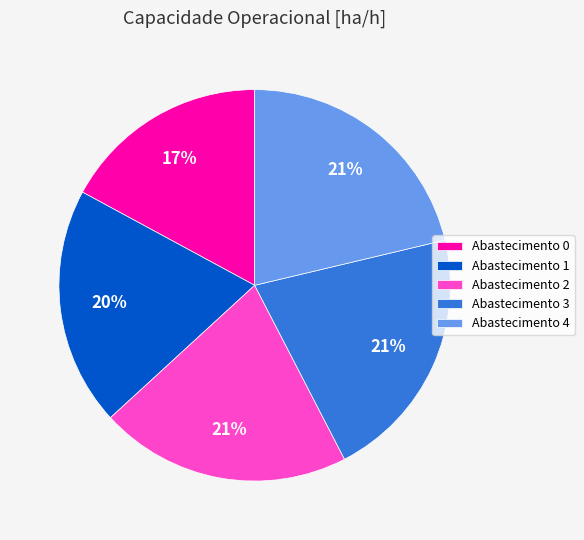

What is the smallest slice in the pie chart?

Abastecimento 0